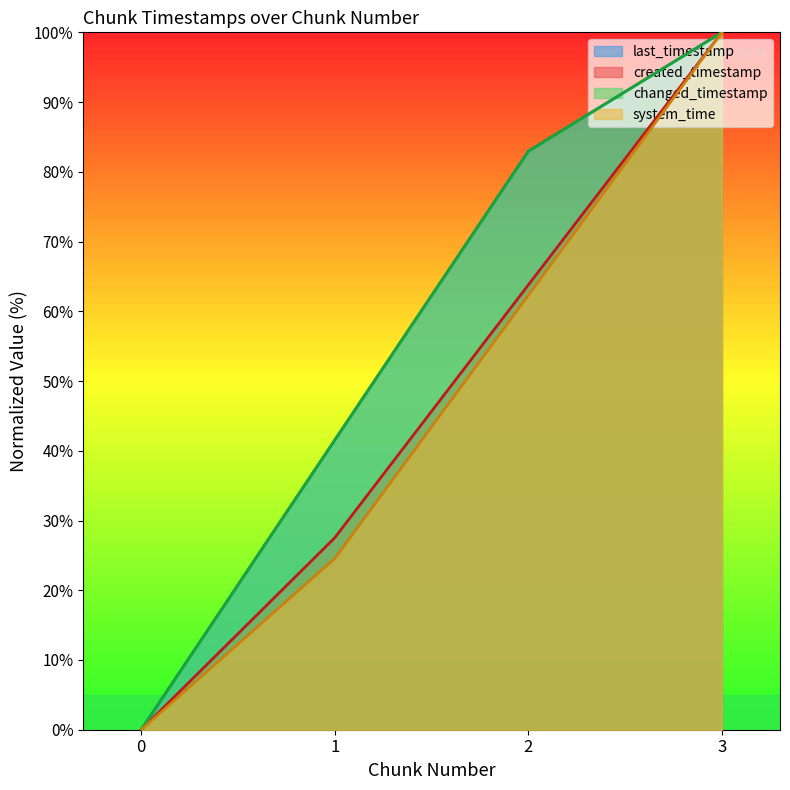

Reading right to left, extract all data points from this chart.

last_timestamp: 3=100.0	2=83.0	1=41.5	0=0.0
created_timestamp: 3=100.0	2=63.8	1=27.5	0=0.0
changed_timestamp: 3=100.0	2=83.0	1=41.5	0=0.0
system_time: 3=100.0	2=62.3	1=24.6	0=0.0